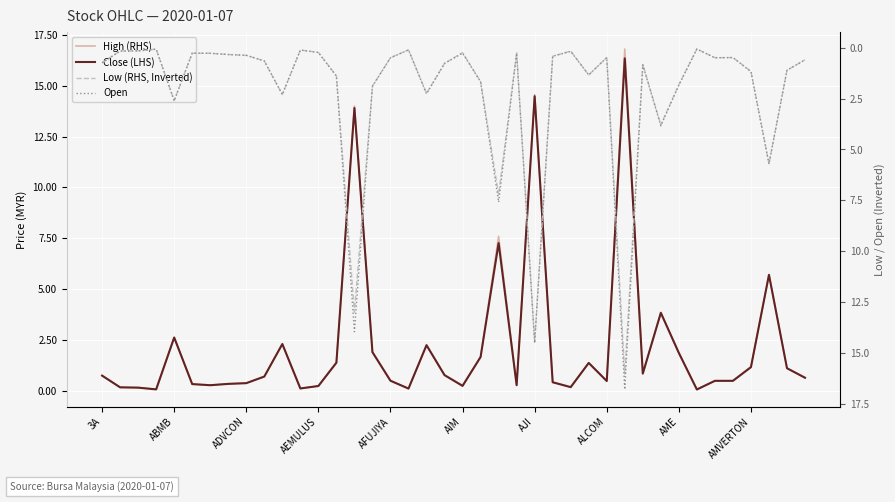

What is the difference between the Close (LHS) values at ADVCON and 24?

14.3